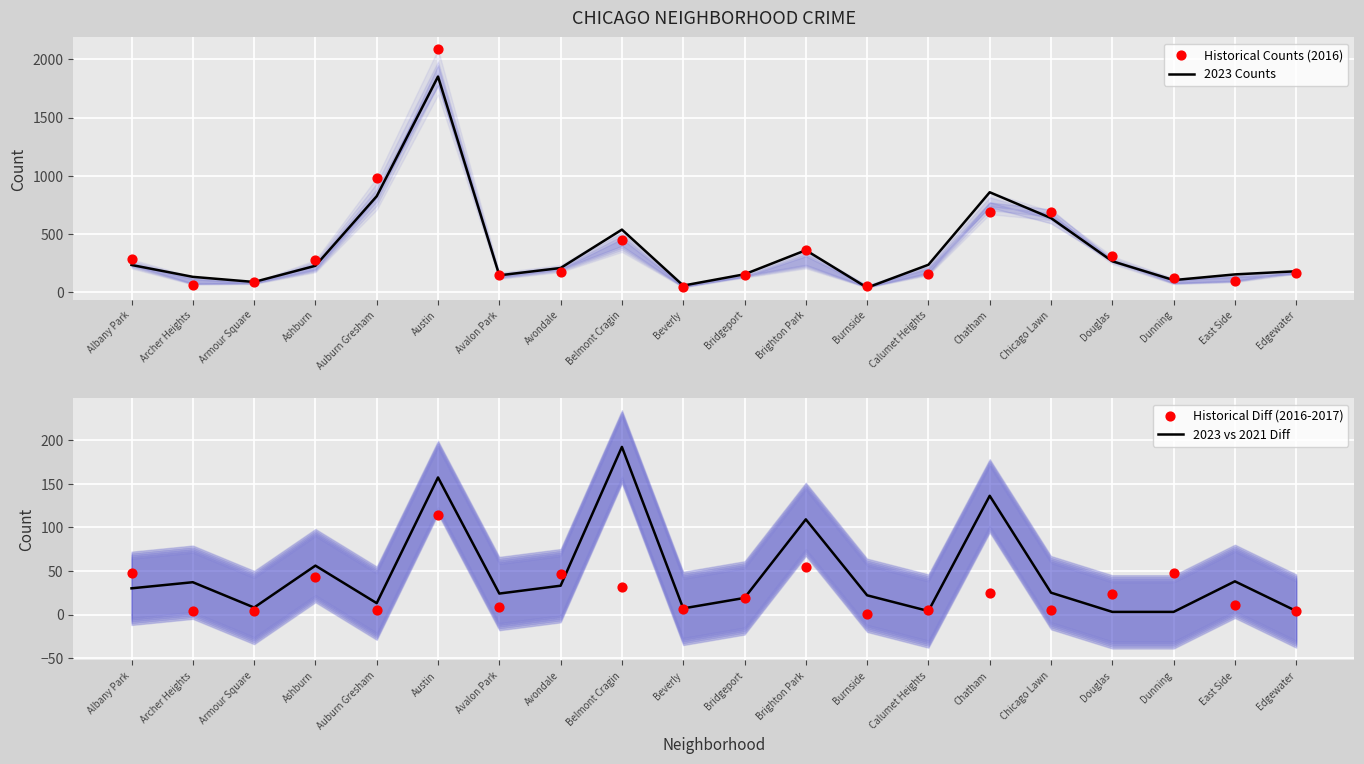

Which series reaches the minimum Y coordinate?

Historical Diff (2016-2017)